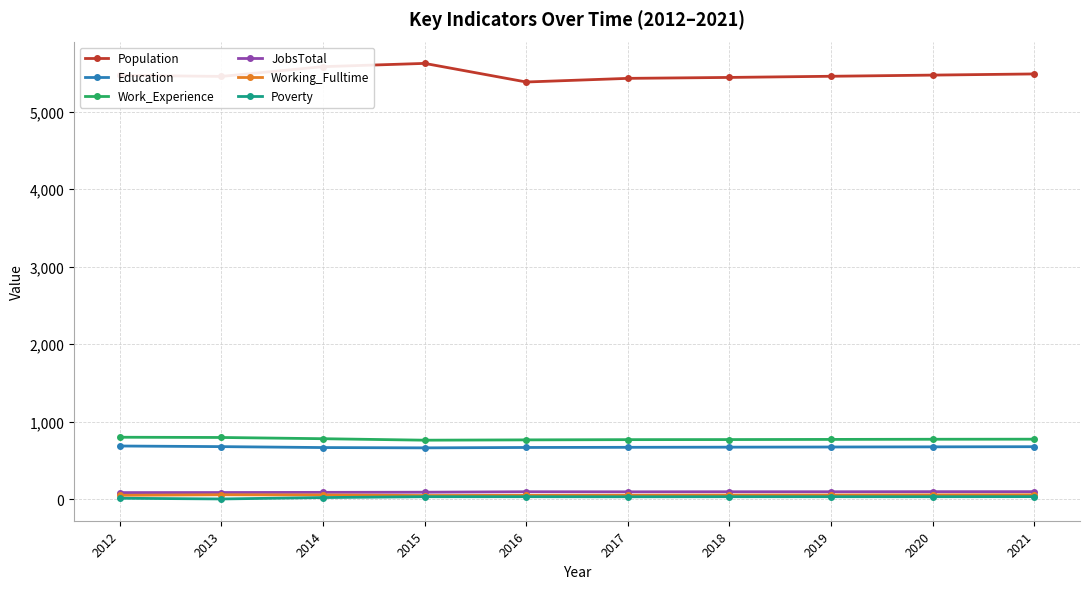

Which series has the widest spread of values?

Population